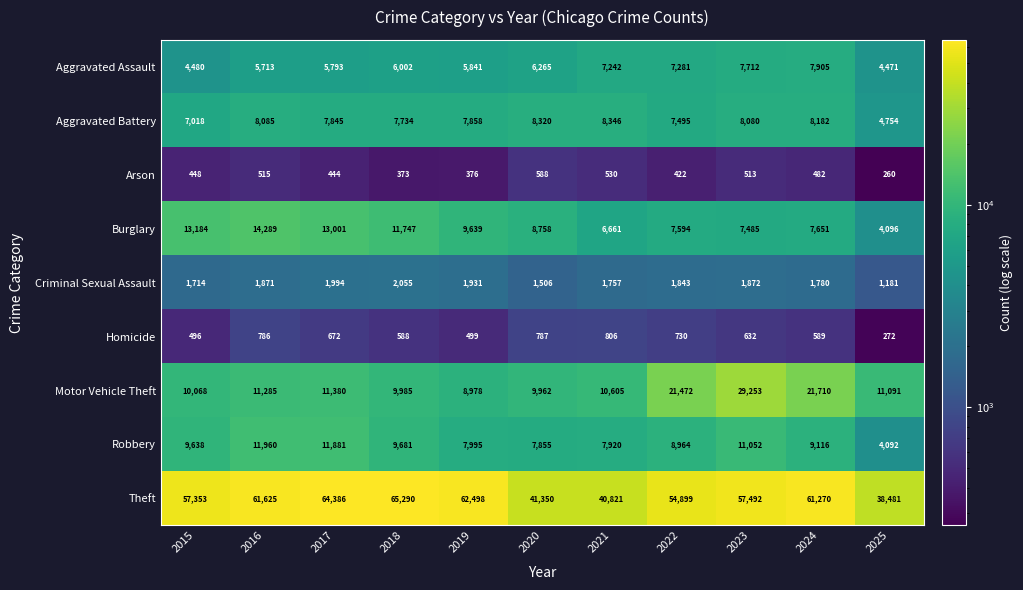

At 2023, list the series in order from largest to smallest.

Theft, Motor Vehicle Theft, Robbery, Aggravated Battery, Aggravated Assault, Burglary, Criminal Sexual Assault, Homicide, Arson